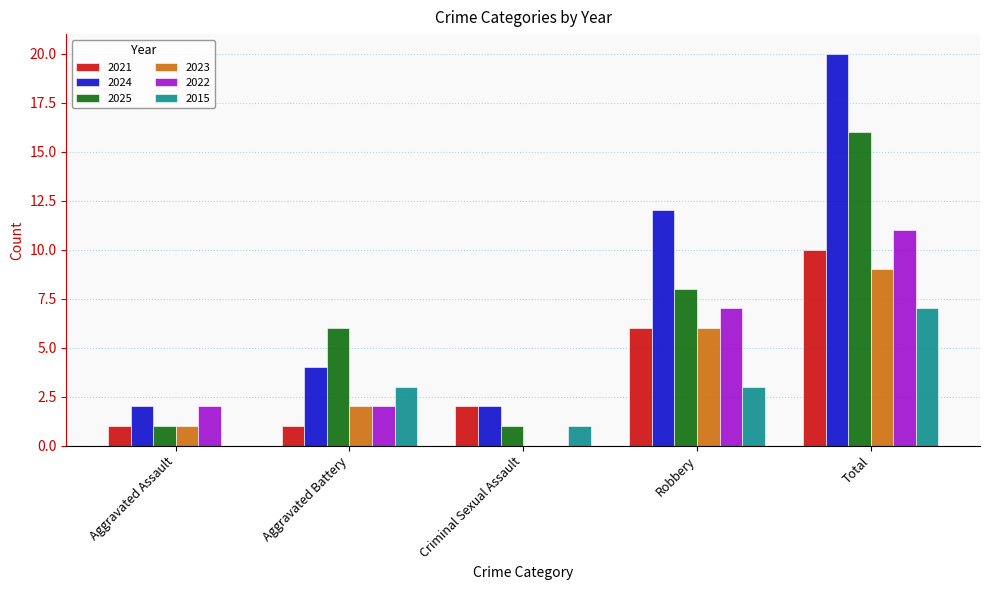

The 2024 series shows 9 at Total. True or false?

False